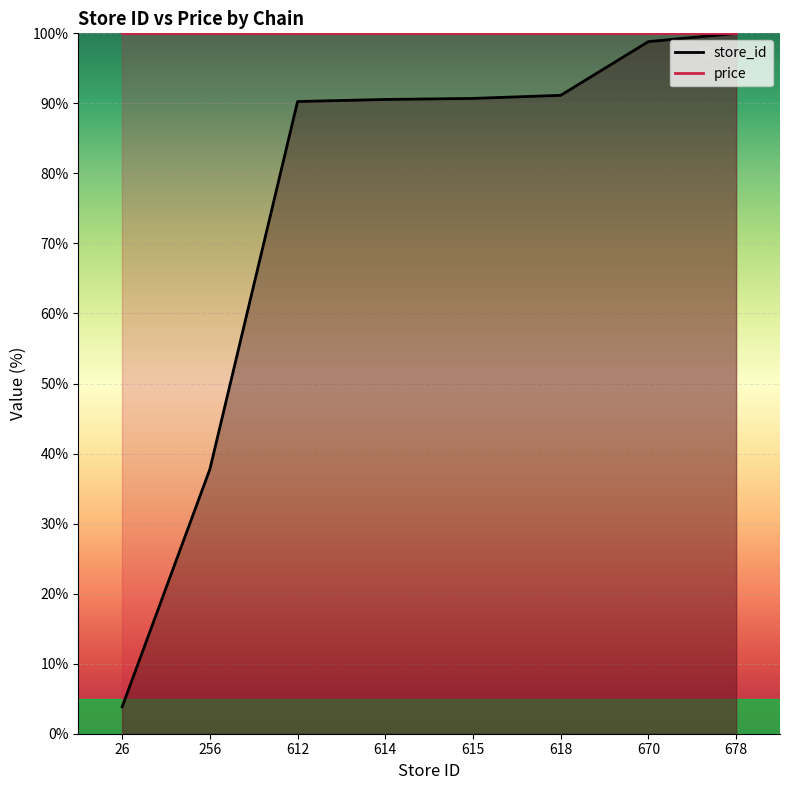

The value at 614 is 90.6. True or false?

True